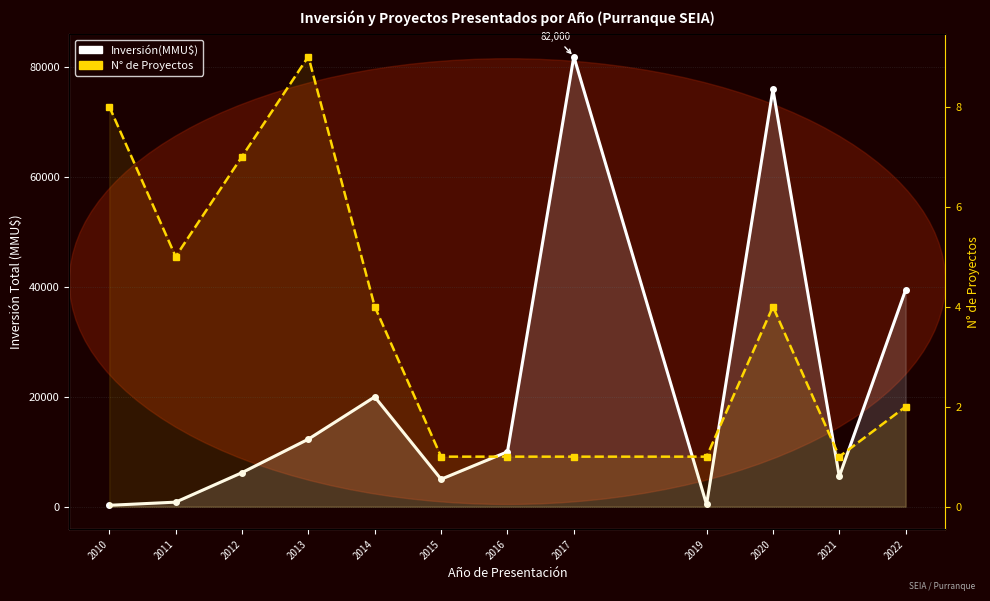

At how many categories does at least one series exceed 57650?

2